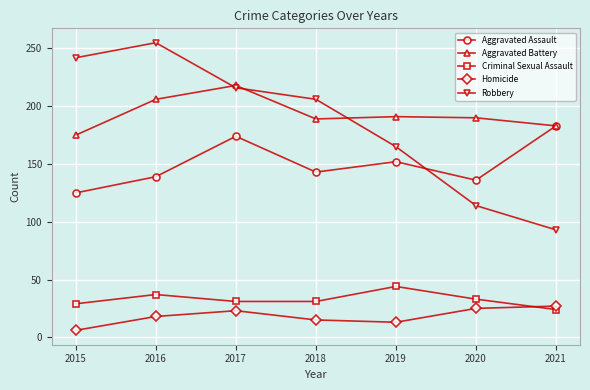

True or false: Aggravated Assault and Robbery intersect in this chart.

True